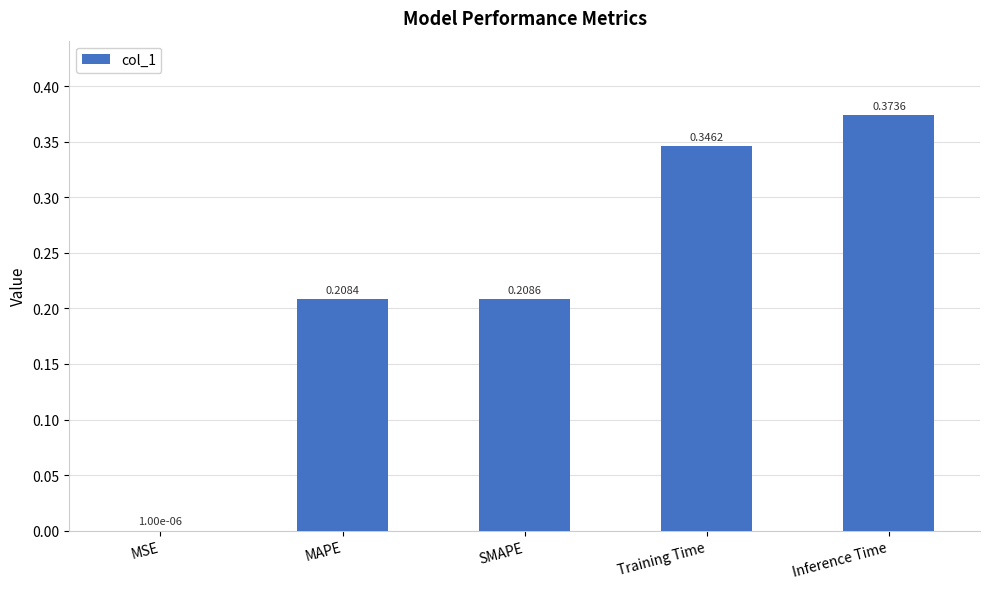

At which label is the value closest to 0?

MSE